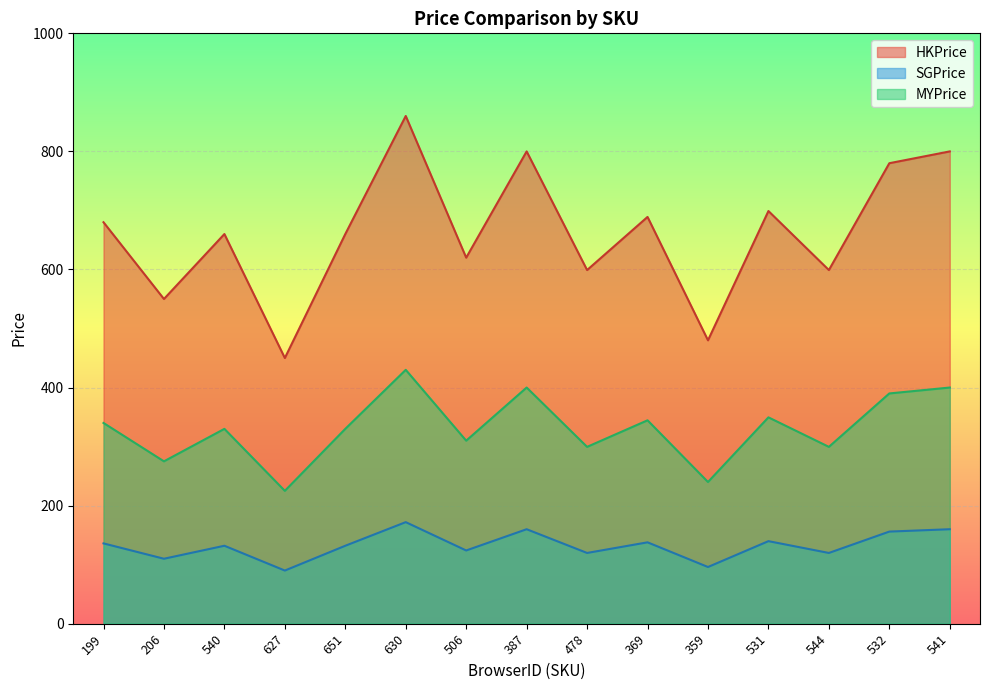

What are all the series names shown in the legend?

HKPrice, SGPrice, MYPrice